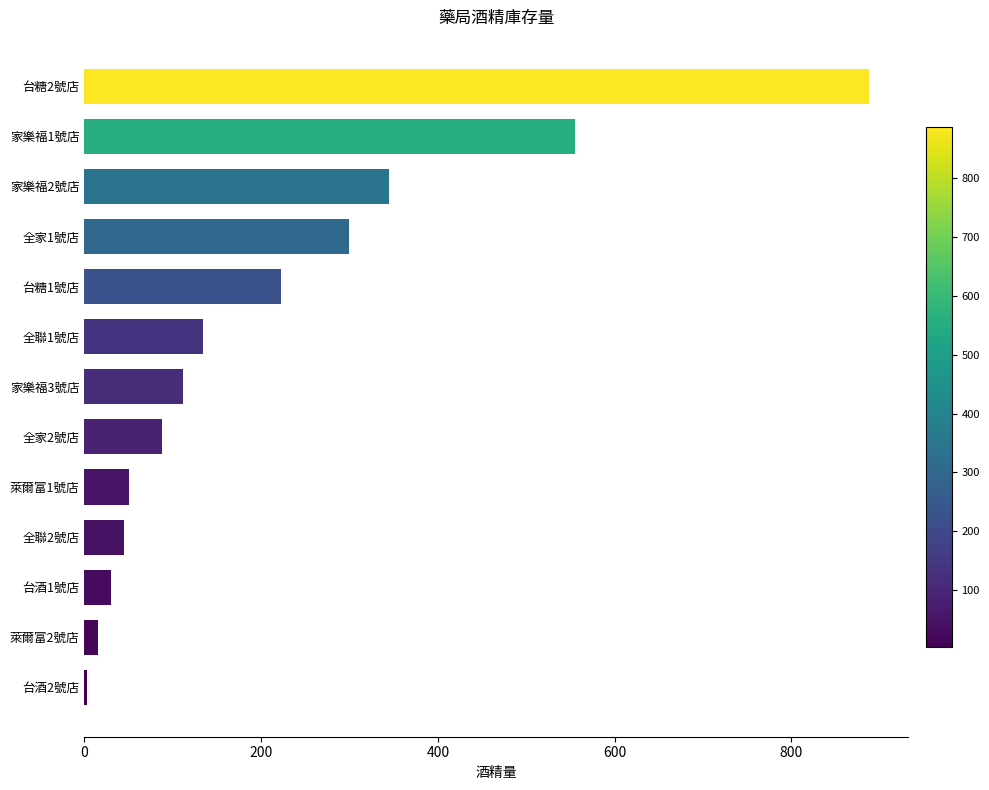

What is the sum of all values?

2785.2